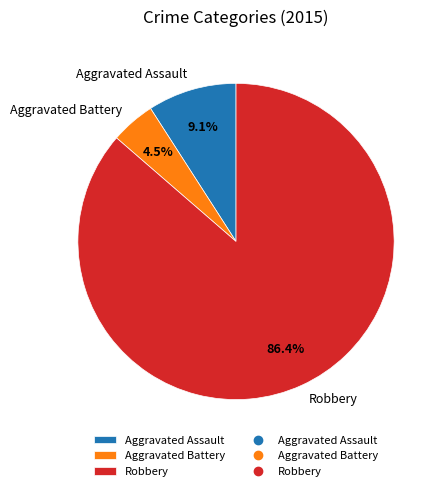

Which category has the smallest portion of the pie?

Aggravated Battery